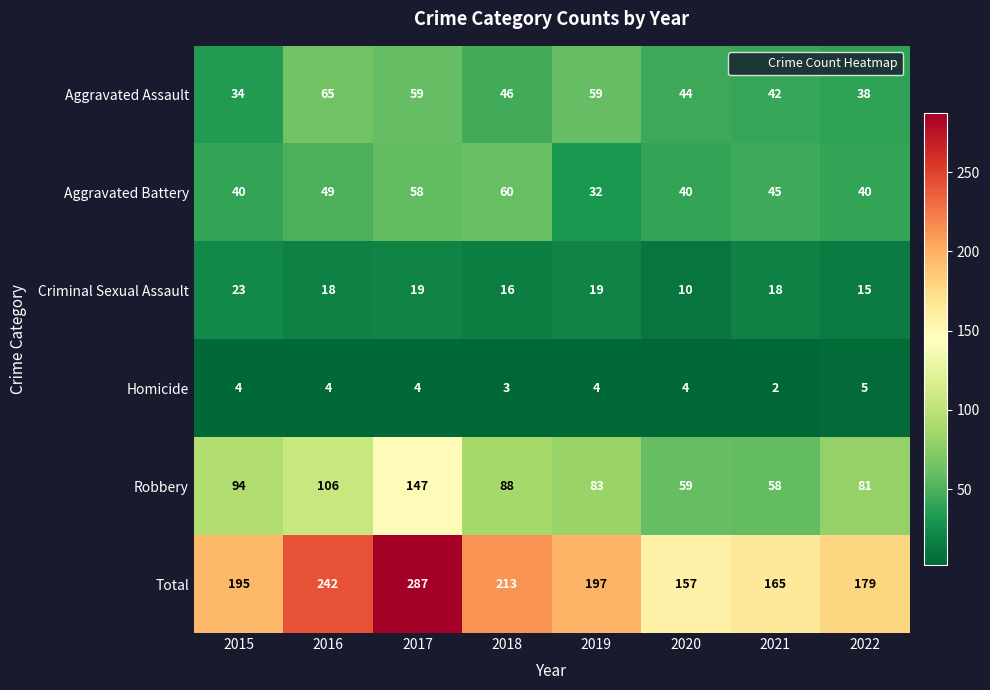

Is it true that Homicide equals 4 at 2015?

True